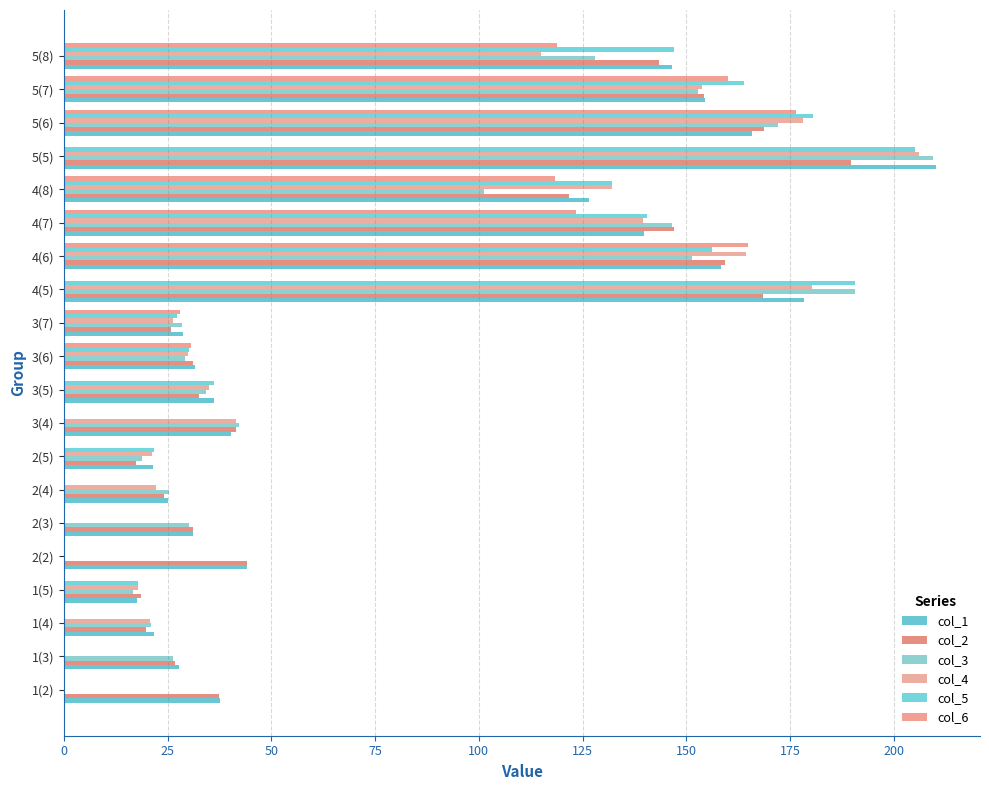

Reading right to left, extract all data points from this chart.

col_1: 146.5	154.5	165.8	210.3	126.5	139.9	158.3	178.3	28.8	31.5	36.2	40.2	21.5	25.1	31.1	44.2	17.6	21.9	27.7	37.7
col_2: 143.3	154.3	168.8	189.7	121.8	146.9	159.3	168.6	25.8	31.2	32.5	41.4	17.5	24.2	31.2	44.1	18.6	19.9	26.7	37.3
col_3: 128.1	152.9	172.1	209.4	101.2	146.6	151.3	190.7	28.6	29.3	34.4	42.2	18.8	25.3	30.1	0.0	16.6	21.1	26.3	0.0
col_4: 115.0	153.8	178.1	206.1	132.1	139.5	164.4	180.2	26.2	30.0	34.9	41.5	21.2	22.1	0.0	0.0	18.0	20.7	0.0	0.0
col_5: 147.1	163.9	180.6	205.1	132.2	140.4	156.2	190.6	27.2	30.2	36.3	0.0	21.7	0.0	0.0	0.0	18.0	0.0	0.0	0.0
col_6: 118.8	160.2	176.6	0.0	118.4	123.5	165.0	0.0	28.0	30.6	0.0	0.0	0.0	0.0	0.0	0.0	0.0	0.0	0.0	0.0